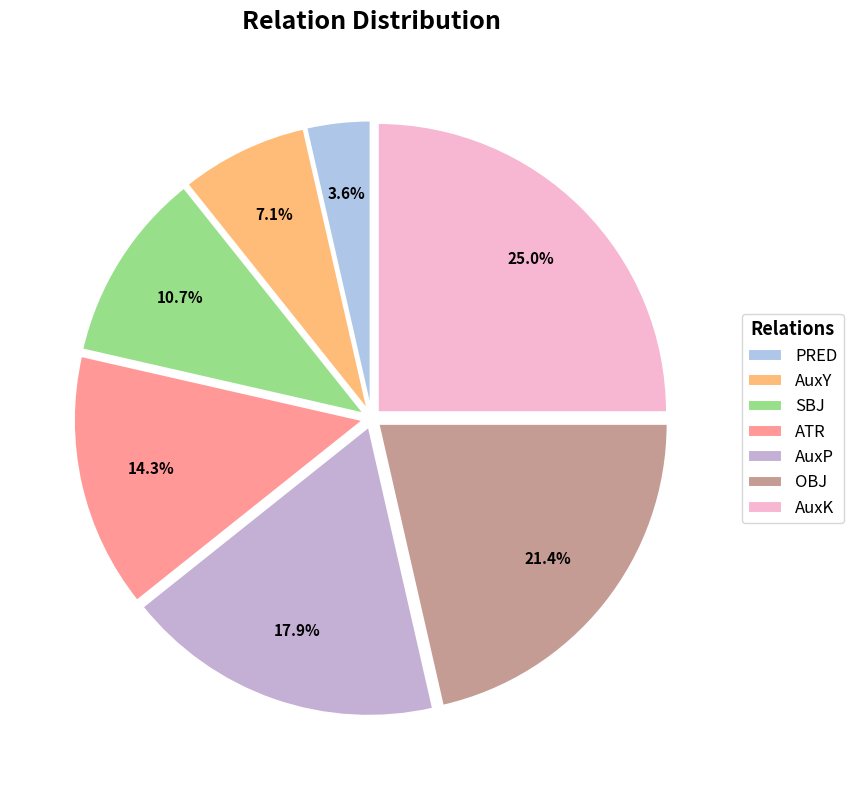

Combined, do AuxP and PRED account for over 50%?

No